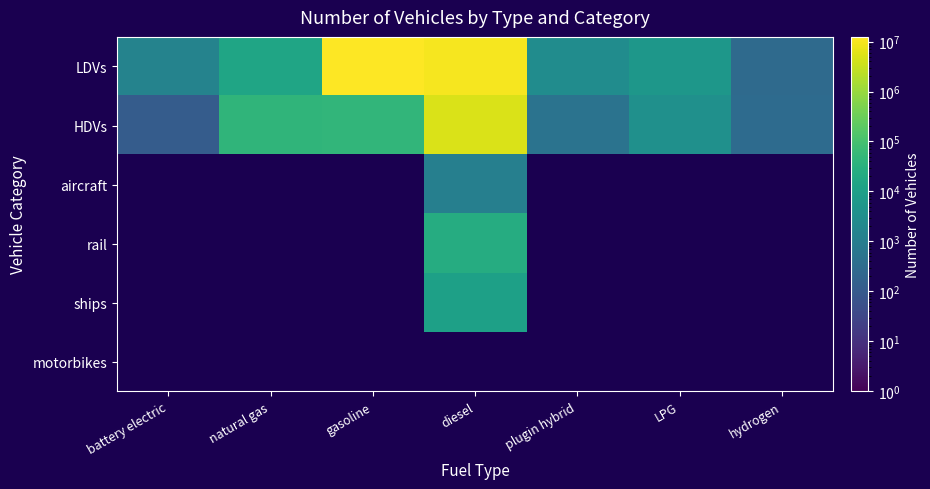

What is the maximum value shown in the chart?

12396598.3